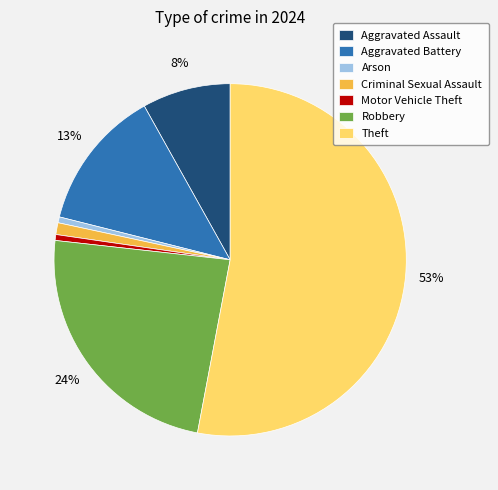

How many slices are in this pie chart?

7